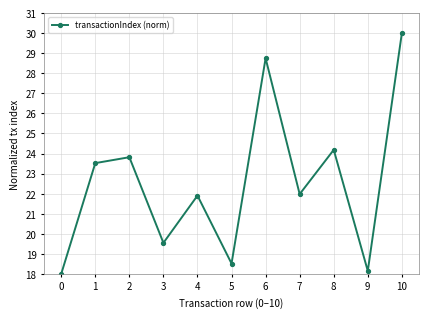

What is the change in value from 0 to 5?

+0.5